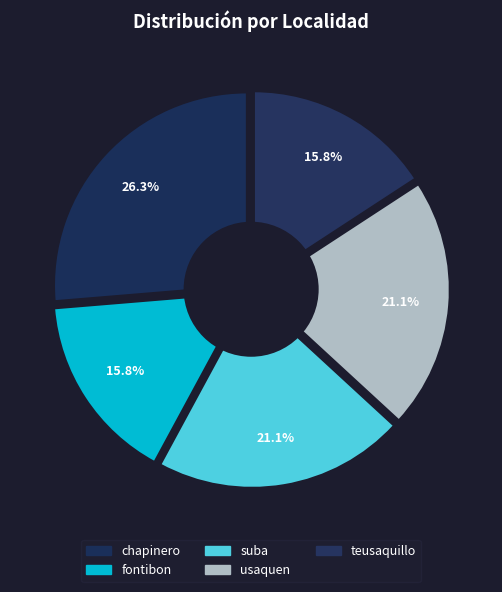

How many slices are in this pie chart?

5